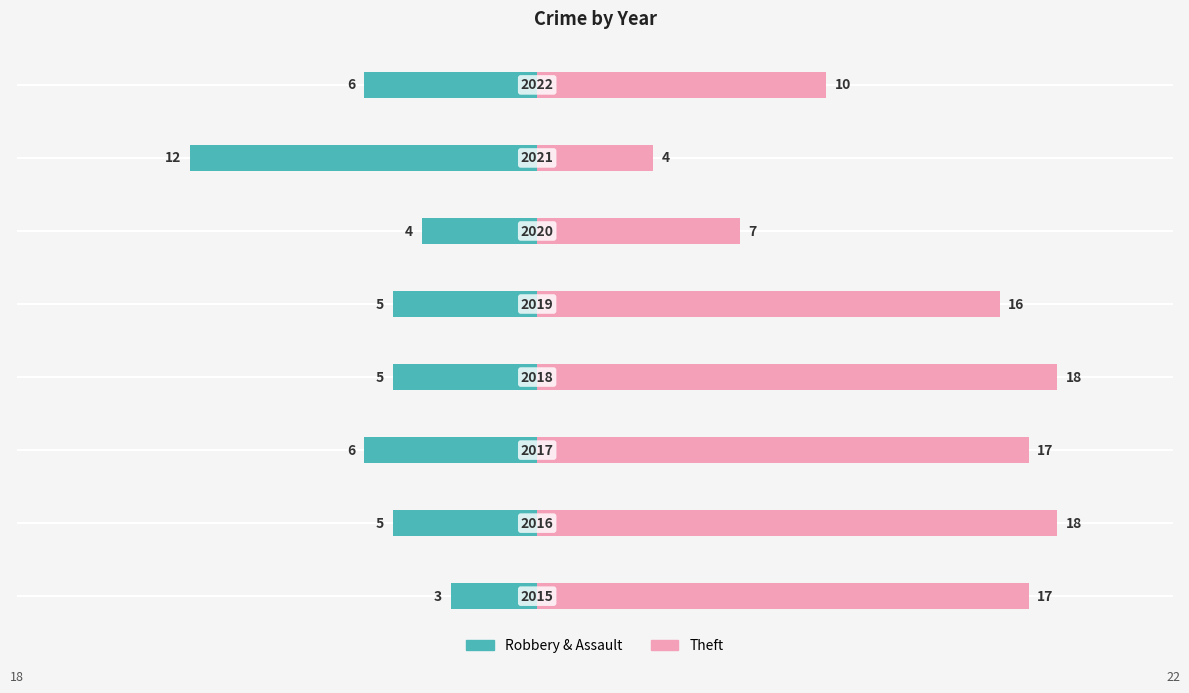

How many bars are there in total?

16